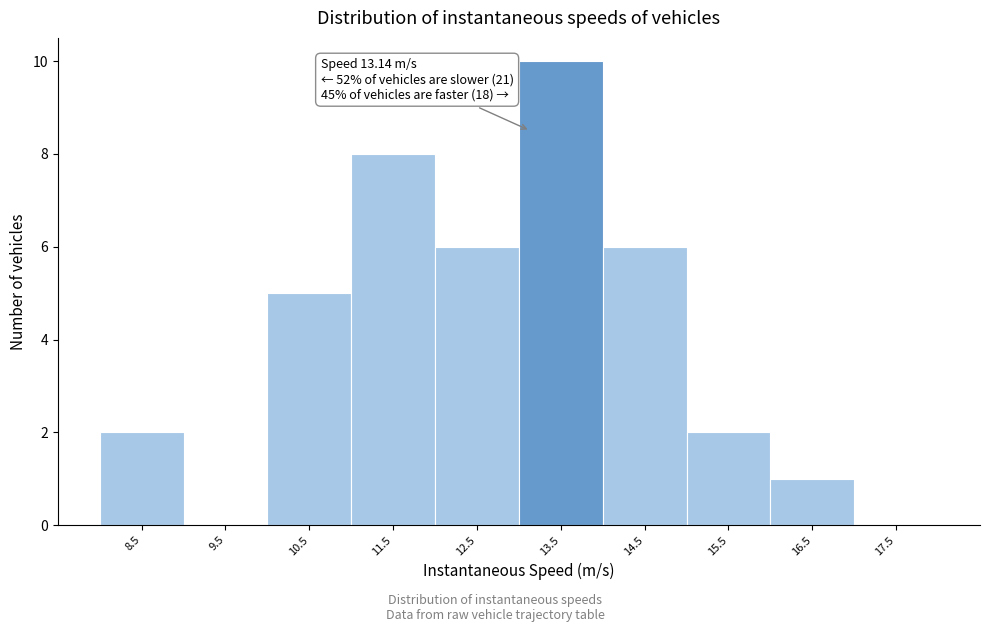

Over which range of the x-axis is the bar tallest?

13 to 14